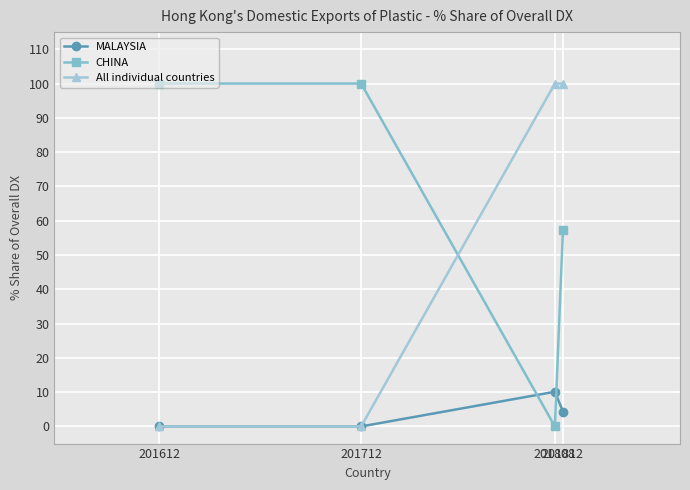

True or false: MALAYSIA has more than 2 interior local peaks.

False